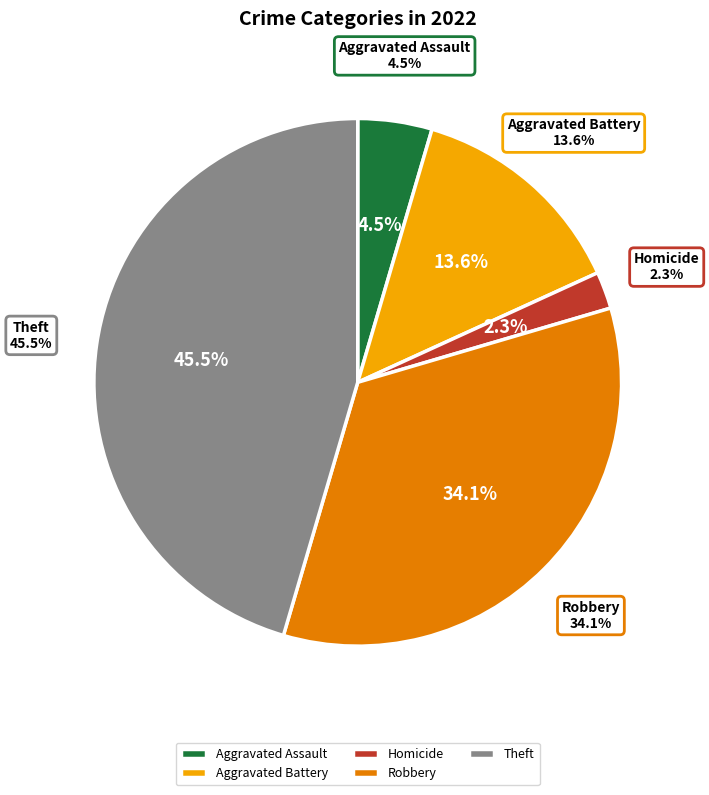

To the nearest percent, what is the difference between the Aggravated Assault and Aggravated Battery slice percentages?

9%